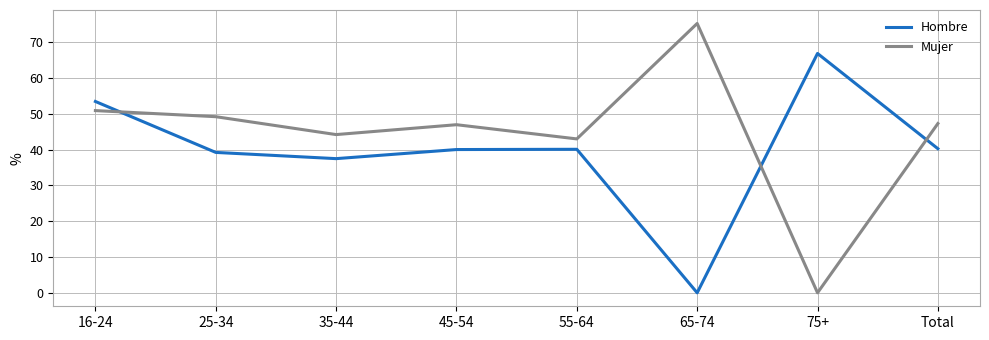

True or false: Mujer has a value of 75.2 at 65-74.

True